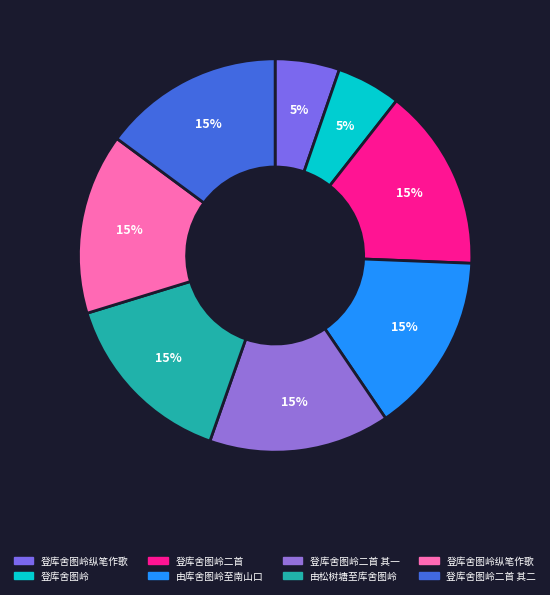

Which category has the biggest portion of the pie?

登库舍图岭二首